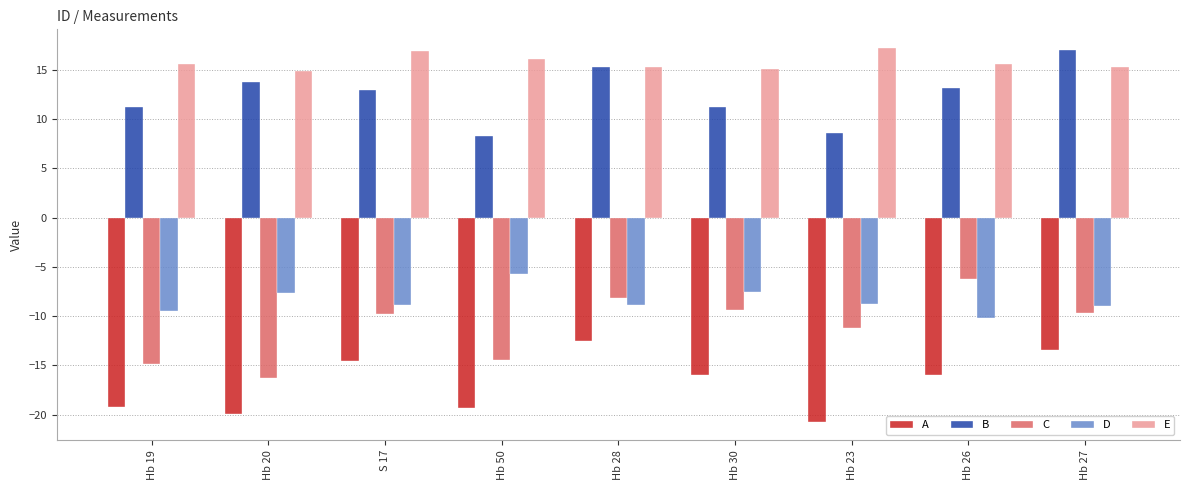

At how many categories does at least one series exceed 2?

9